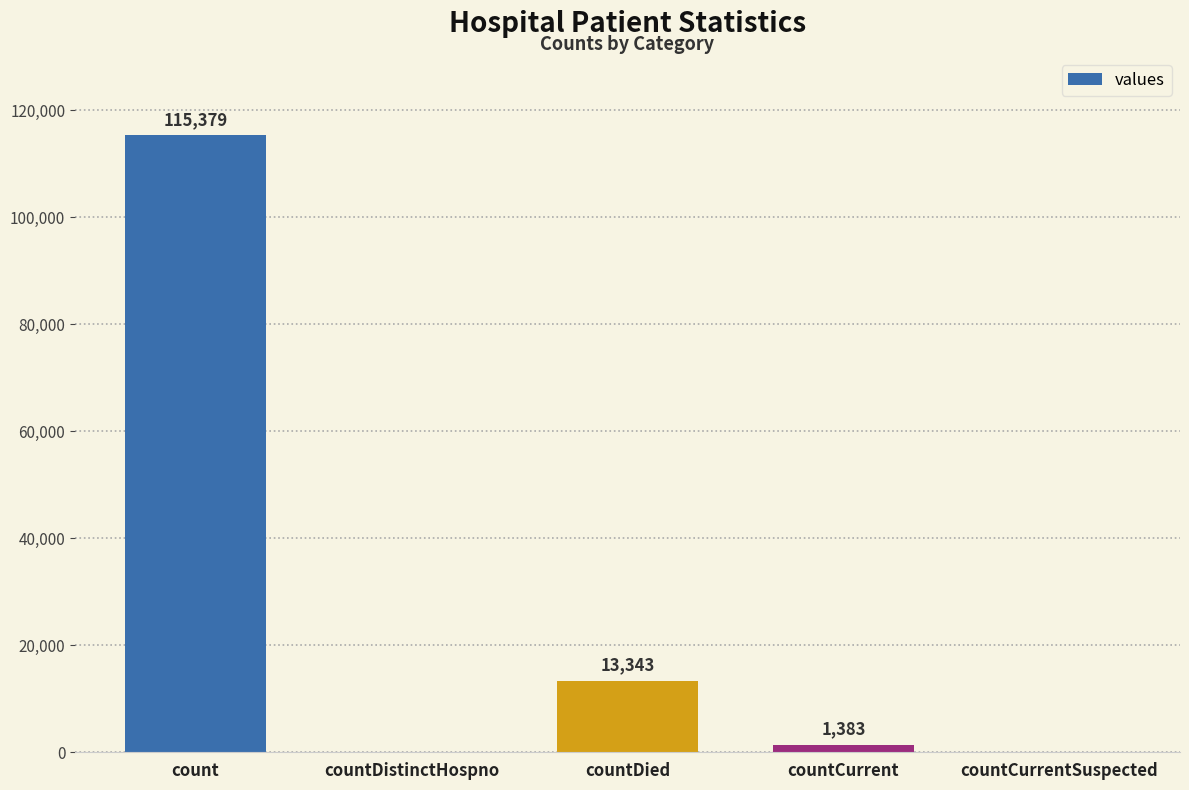

Count the number of categories in the chart.

5